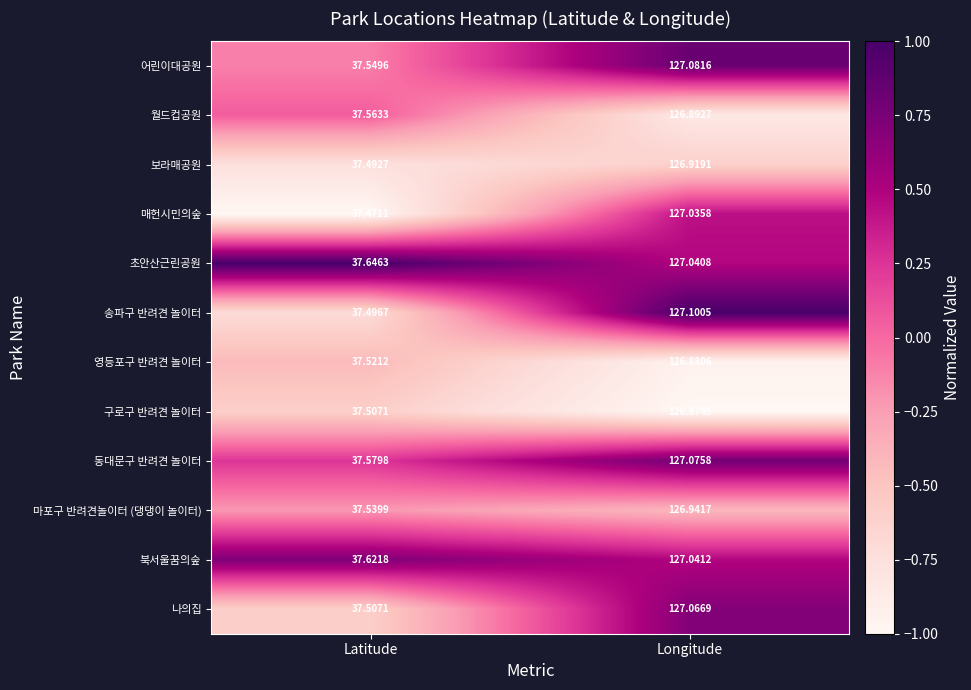

Where does the 나의집 series first go above 127?

Longitude